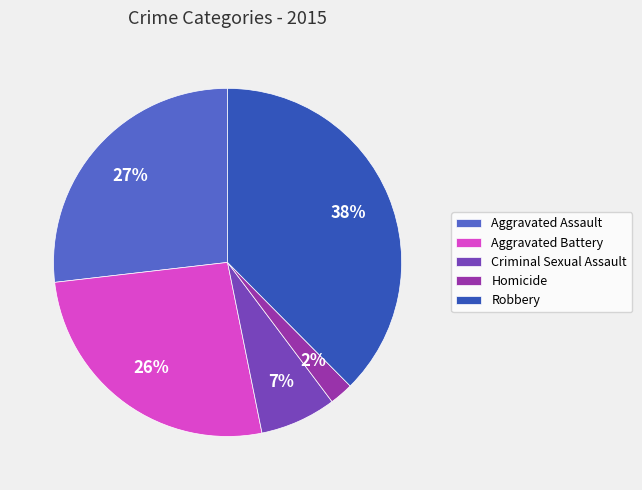

To the nearest percent, what is the difference between the Aggravated Battery and Homicide slice percentages?

24%